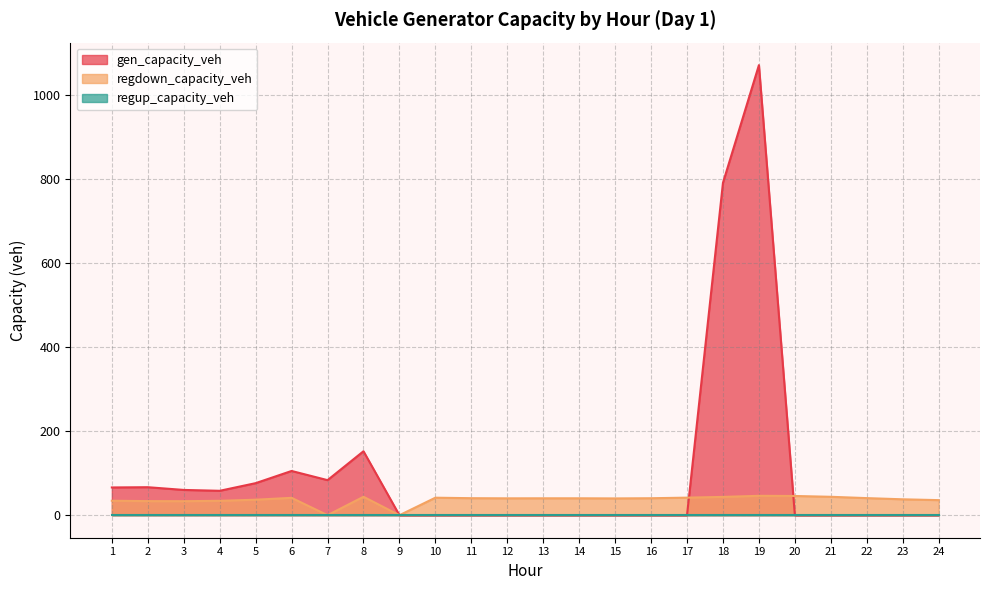

Does the chart have visible grid lines?

Yes